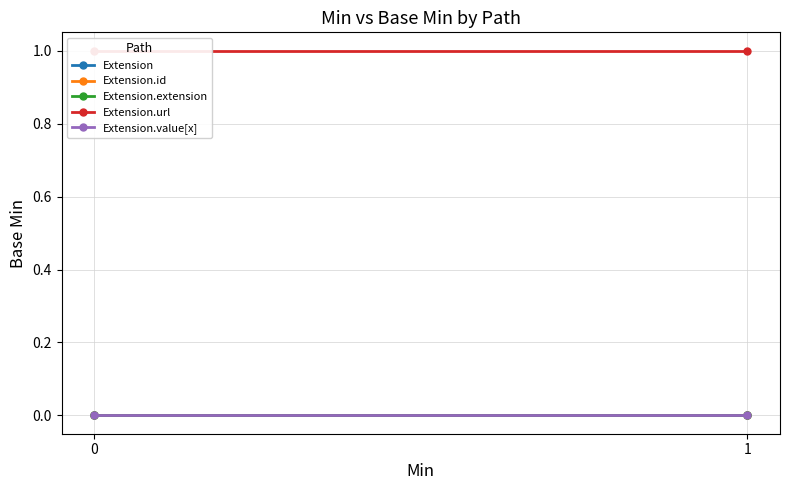

Reading right to left, list all the values displayed in this chart.

Extension: 0	0
Extension.id: 0	0
Extension.extension: 0	0
Extension.url: 1	1
Extension.value[x]: 0	0